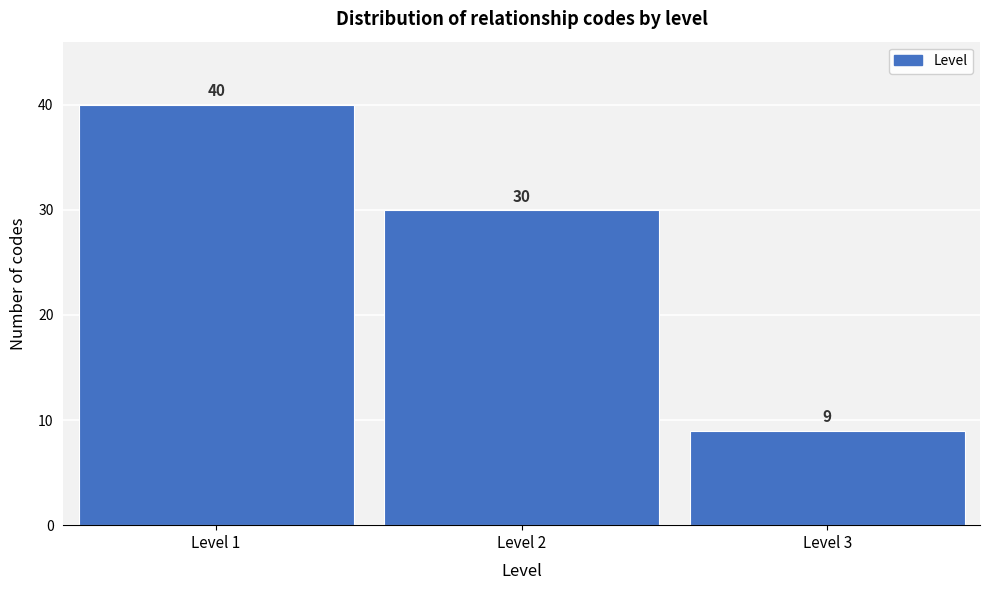

Reading left to right, list all the values displayed in this chart.

Level 1=40	Level 2=30	Level 3=9